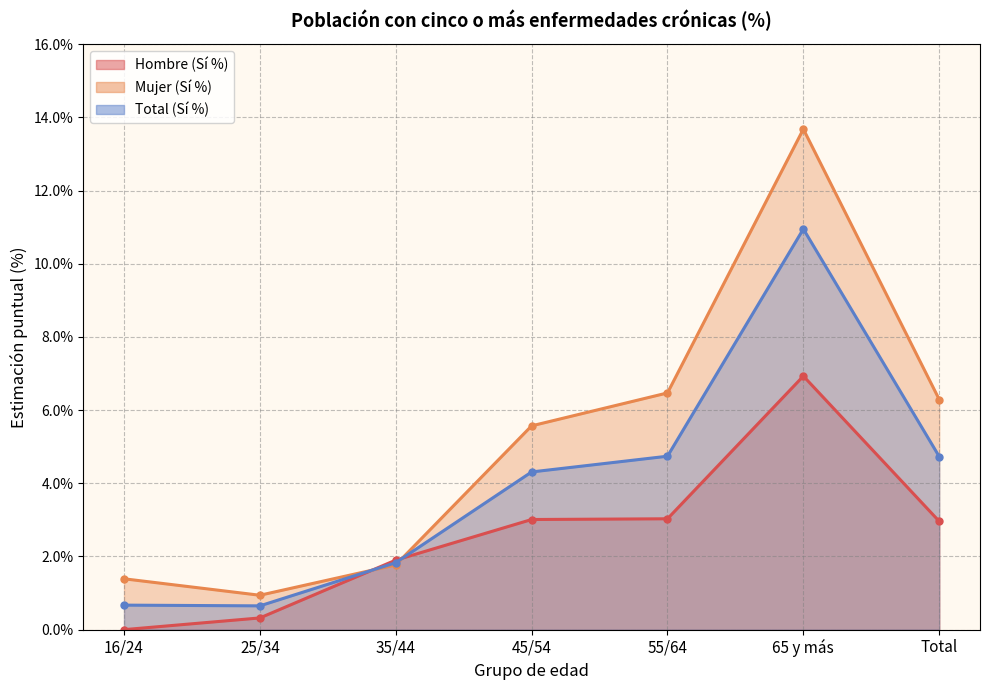

List the series in order of their peak value, lowest first.

Hombre (Sí %), Total (Sí %), Mujer (Sí %)